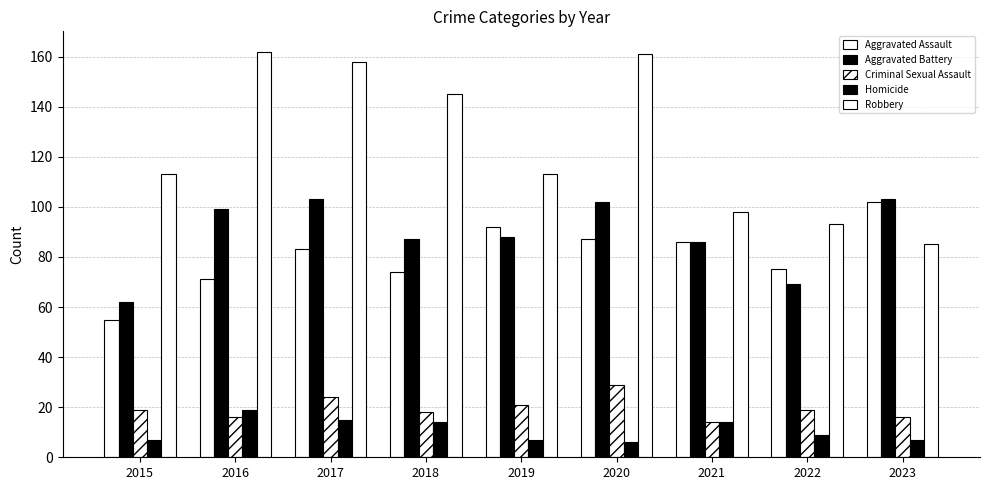

What is the sum of the Homicide values at 2018 and 2020?

20